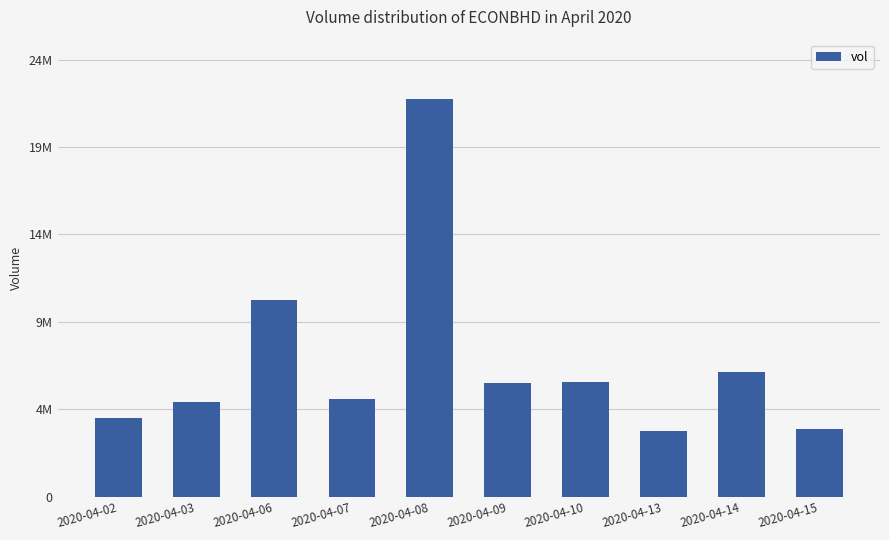

Does the chart contain any negative values?

No